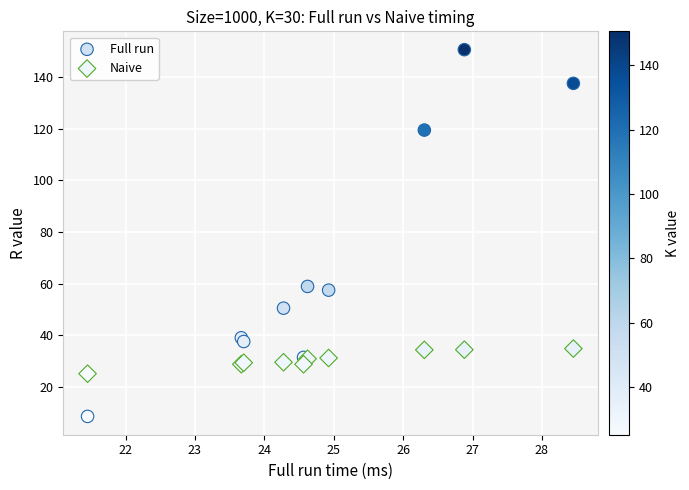

What are all the series names shown in the legend?

Full run, Naive